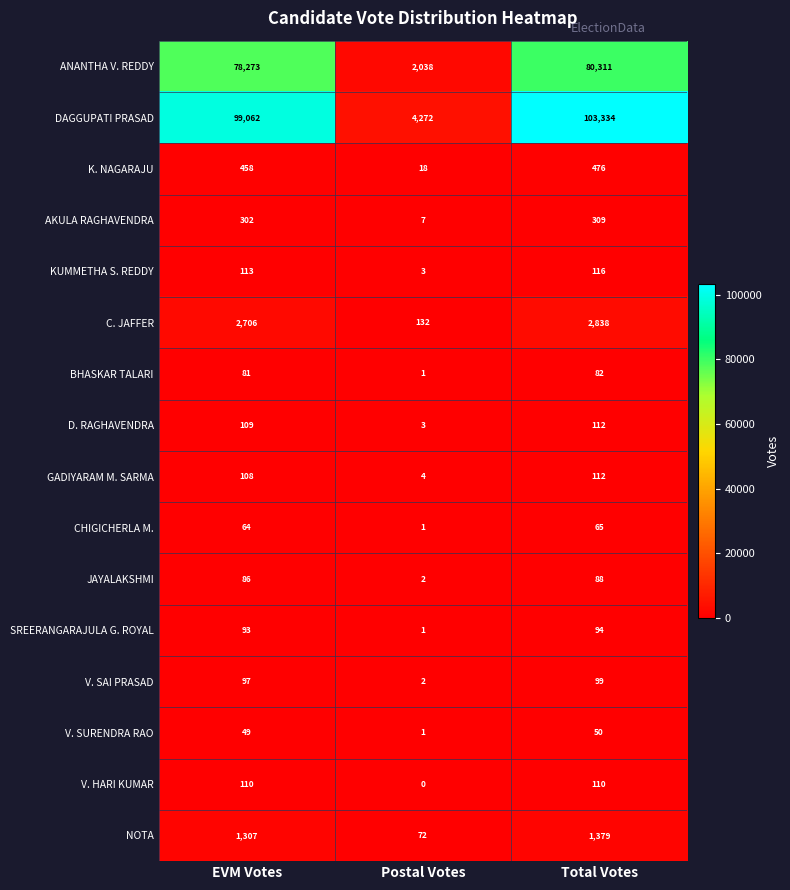

Which series has the largest total across all categories?

DAGGUPATI PRASAD